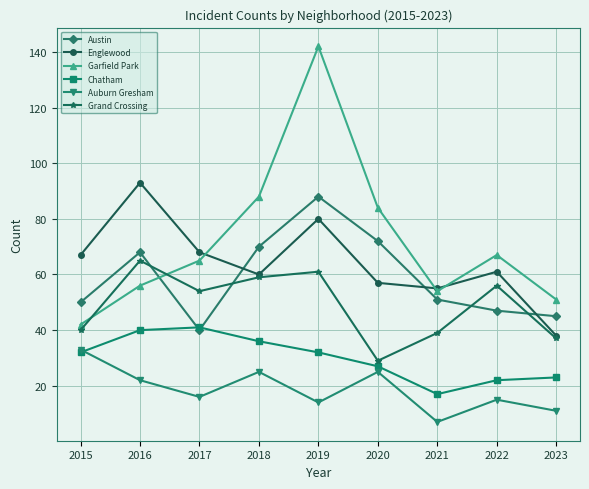

What are all the series names shown in the legend?

Austin, Englewood, Garfield Park, Chatham, Auburn Gresham, Grand Crossing